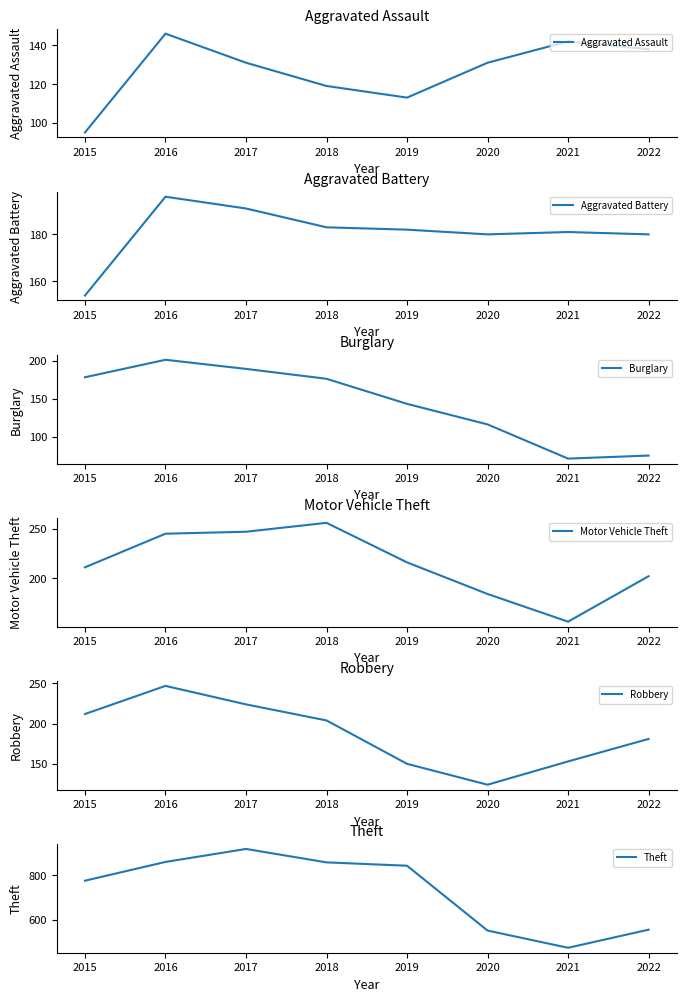

List the labels in order of Robbery value, largest first.

2016, 2017, 2015, 2018, 2022, 2021, 2019, 2020